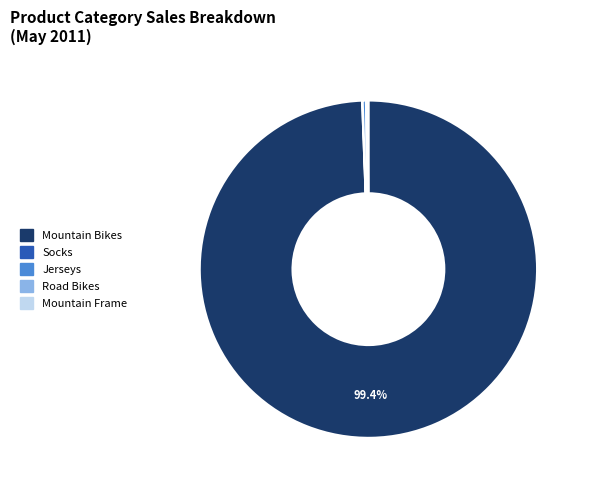

Does Mountain Bikes represent more than half of the total?

Yes